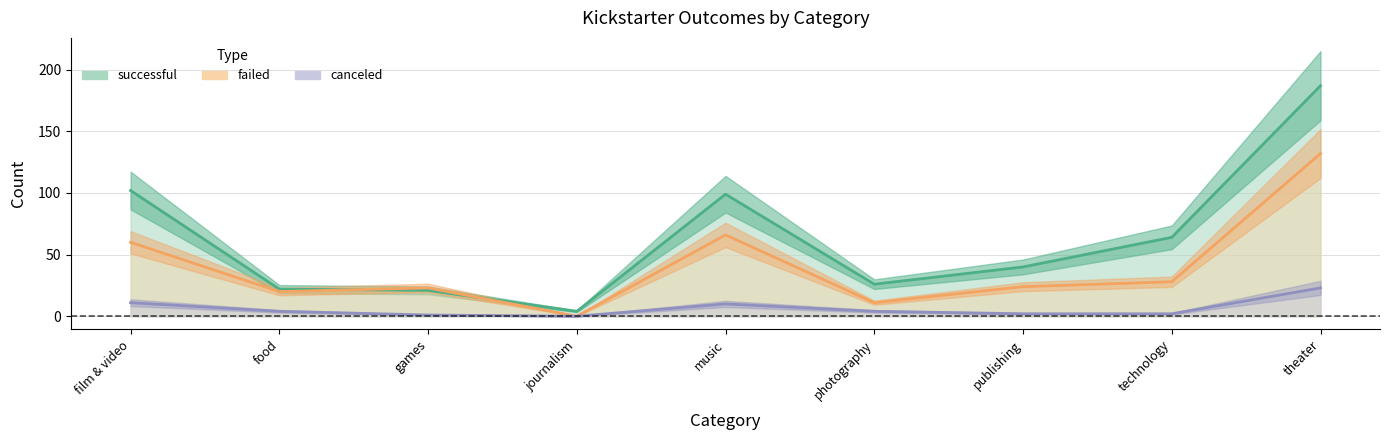

What is the label of the 8th point from the right?

food